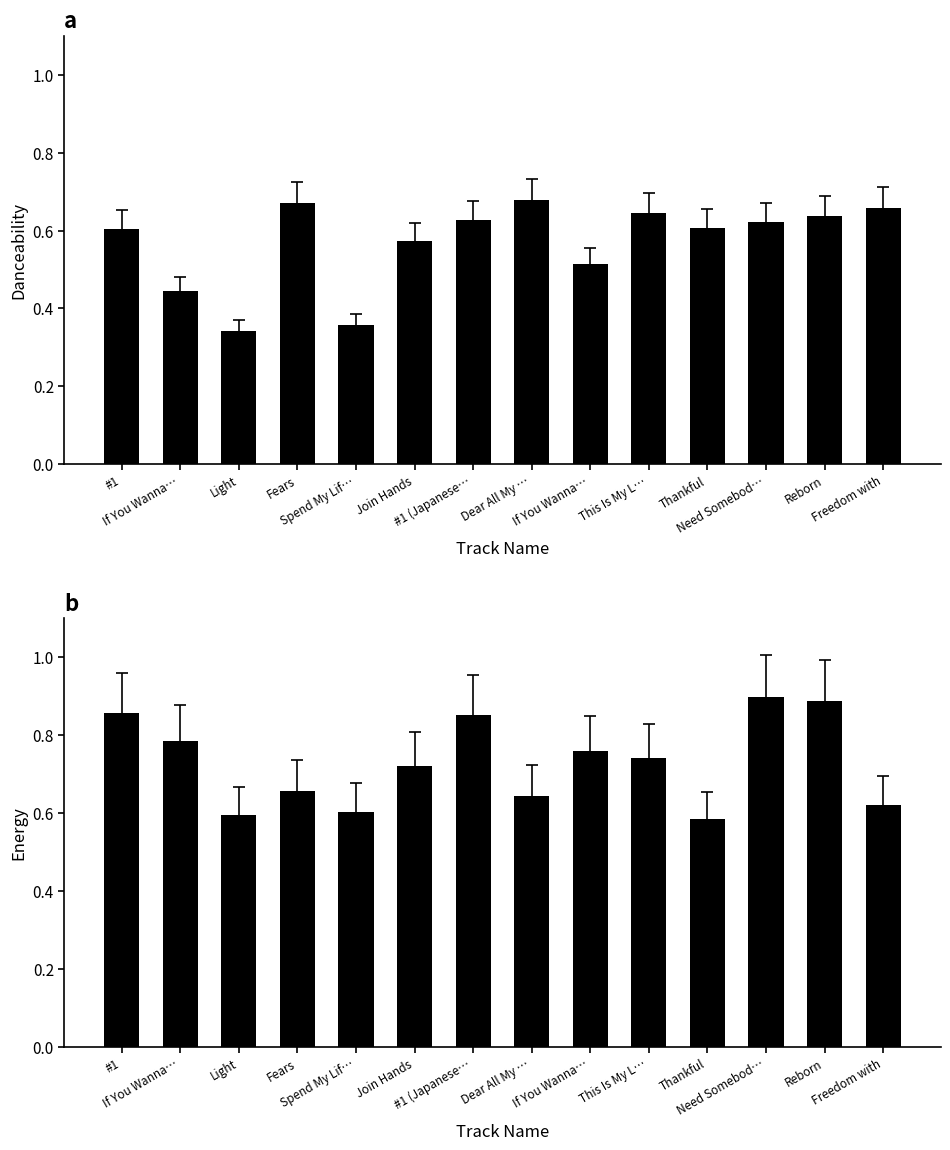

How many groups of bars are there?

14